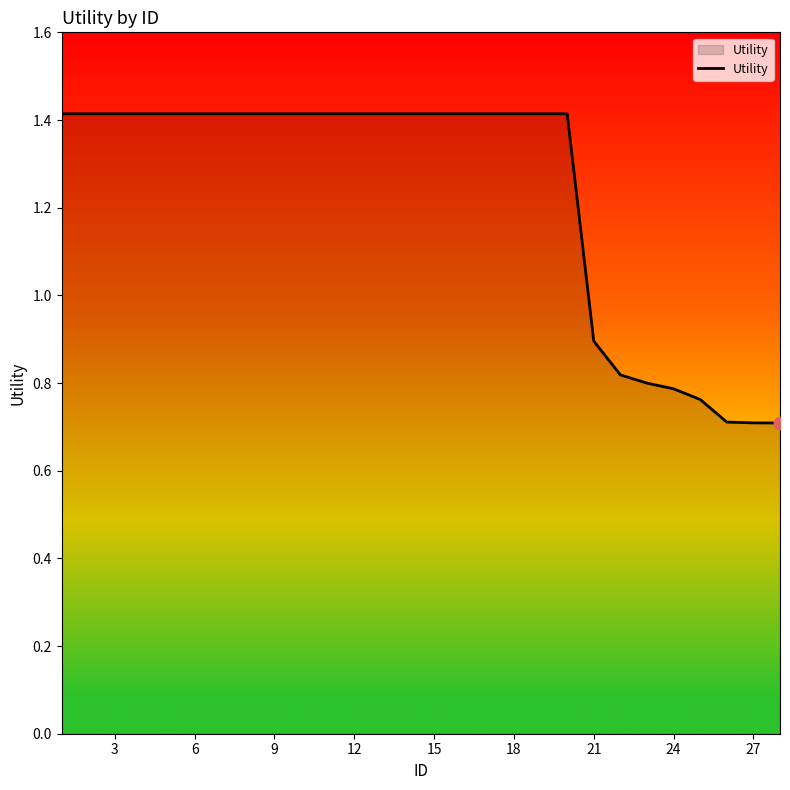

What is the minimum value shown in the chart?

0.7